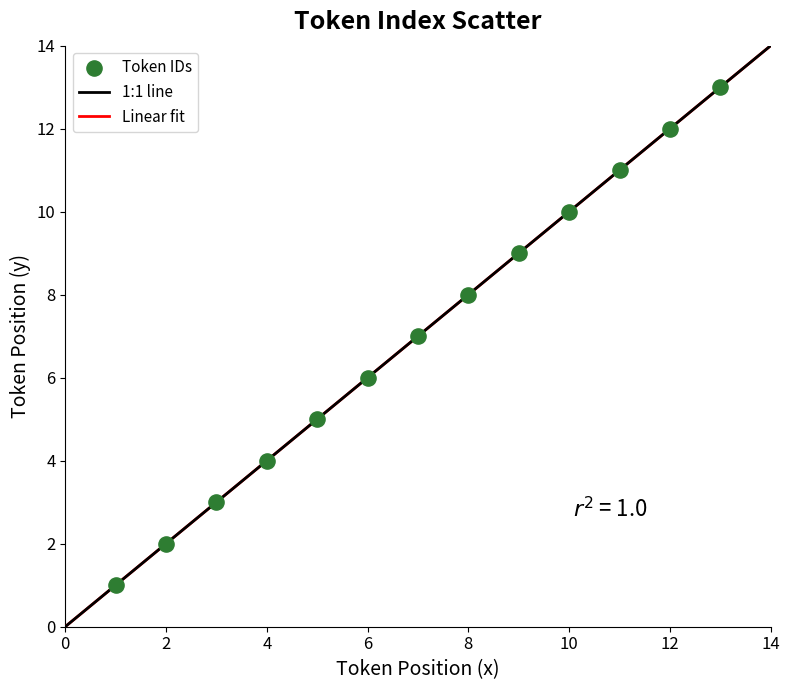

What is the range of Y values (max minus min)?

12